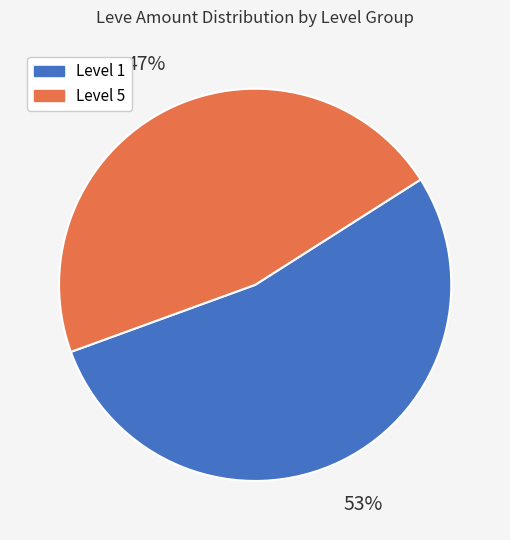

Count the number of slices in the pie.

2